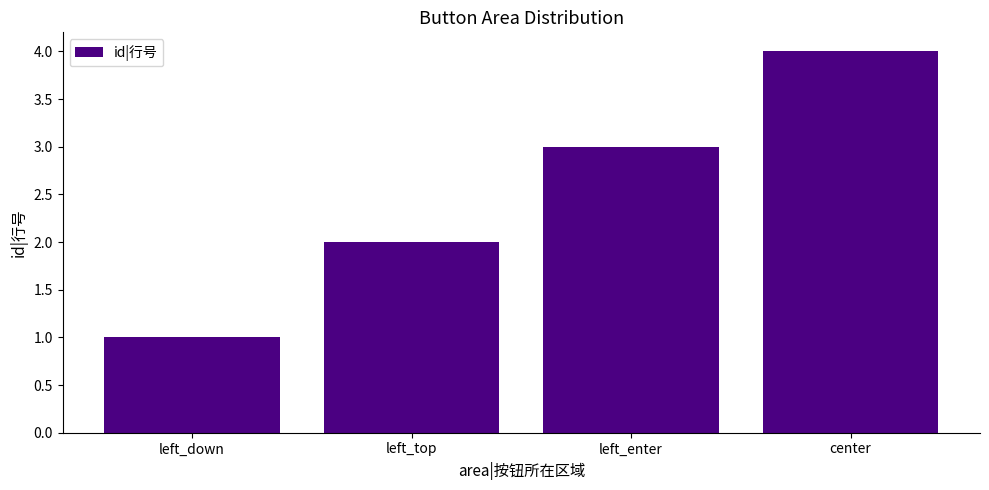

Is it true that the value at center is 5?

False